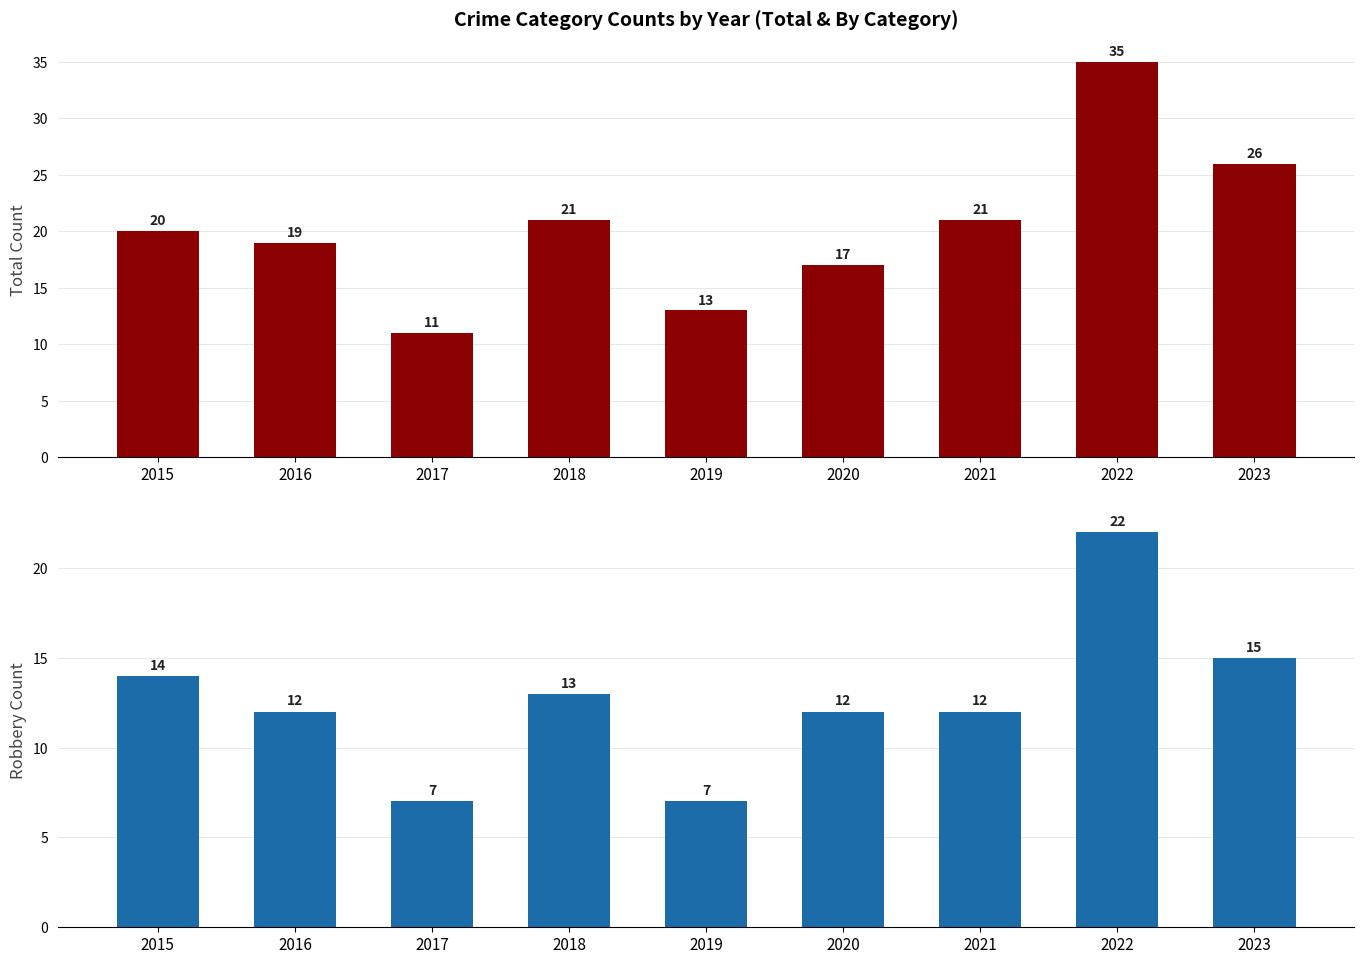

Rank the series at 2022 from lowest to highest value.

Robbery, Total